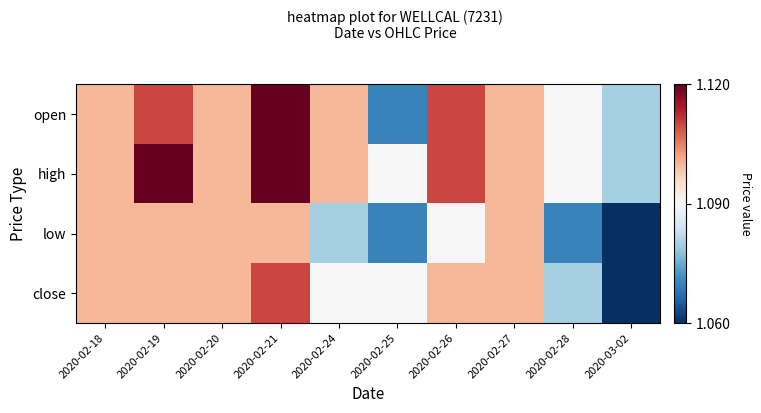

How many data points does each series have?

10